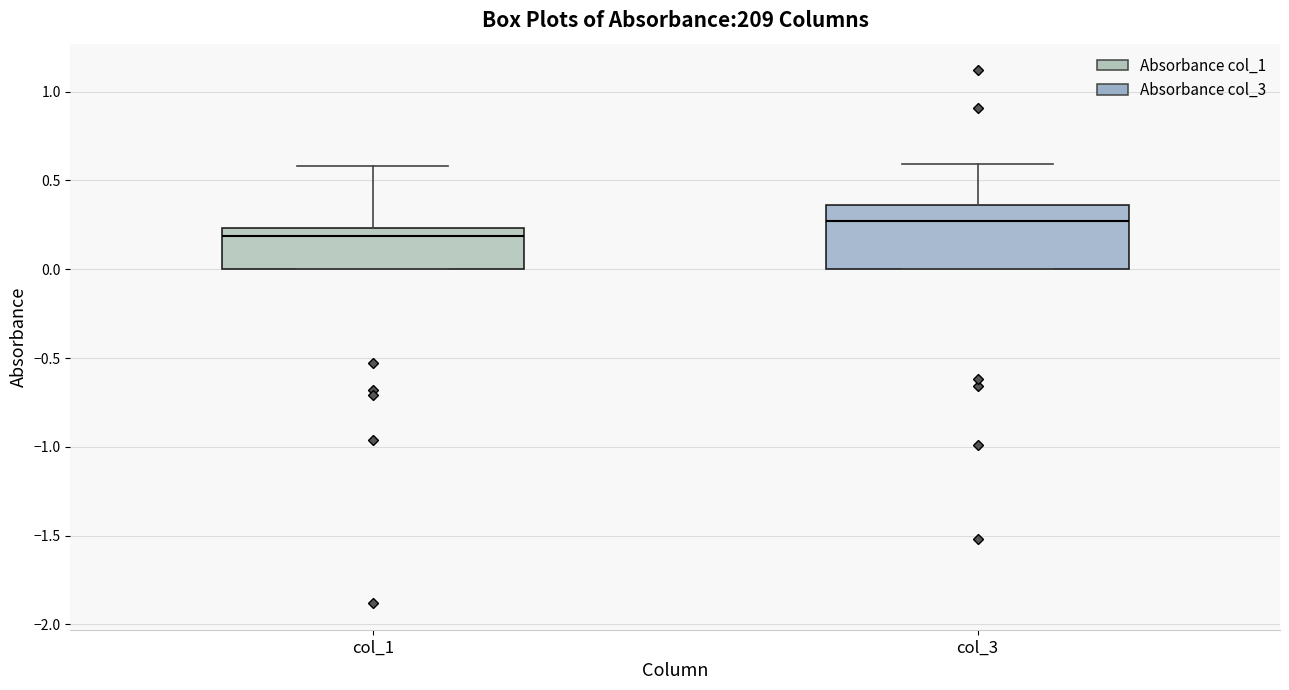

Which box is the tallest, from its lower edge to its upper edge?

col_3